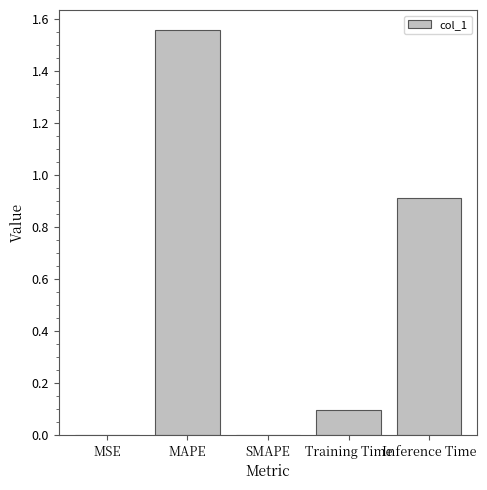

Which has a higher value, Training Time or SMAPE?

Training Time